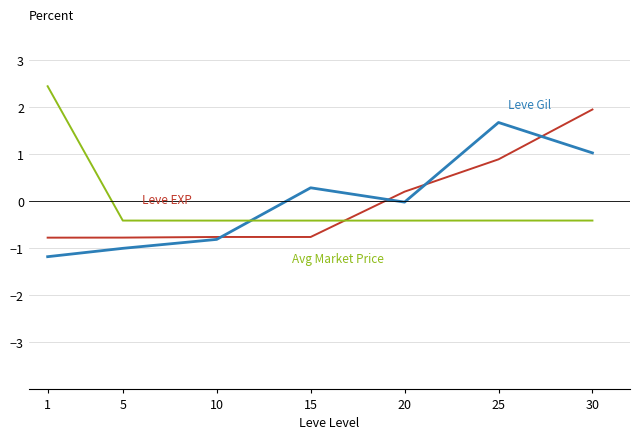

What is the spread (max minus min) of values at 30?

2.4